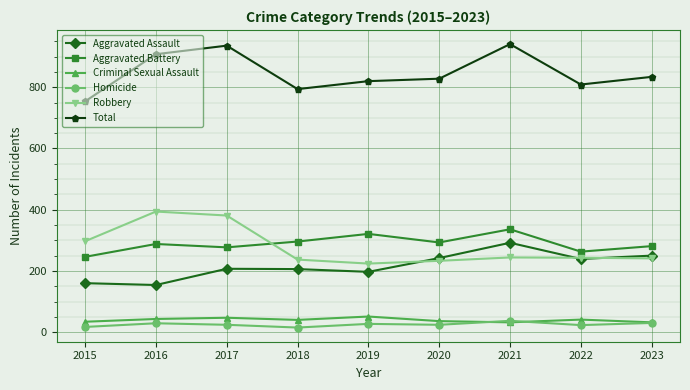

How many data points in Robbery are less than 243?

4